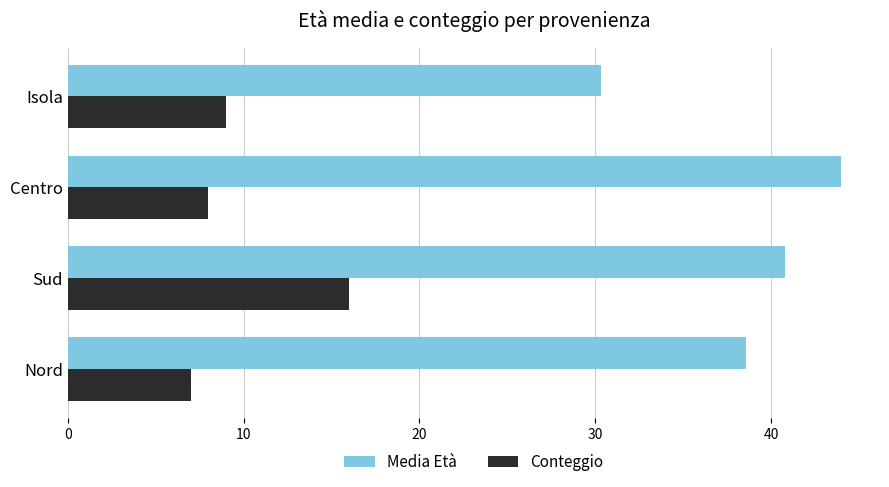

What is the spread (max minus min) of values at Centro?

36.0